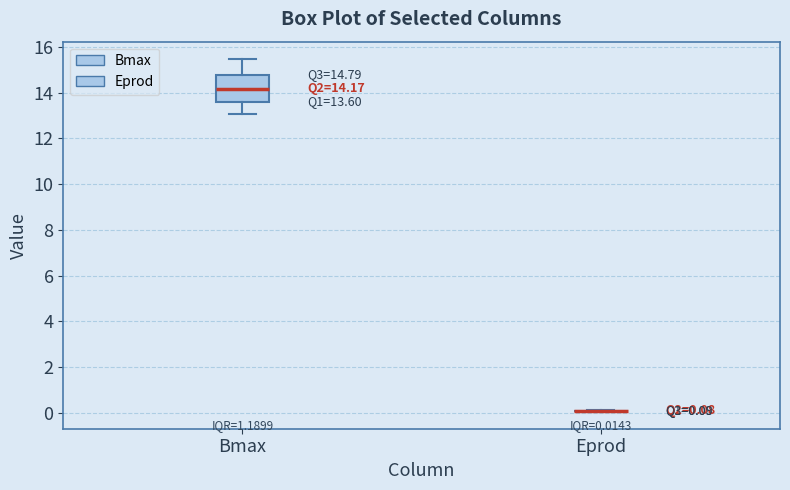

Which box is the tallest, from its lower edge to its upper edge?

Bmax